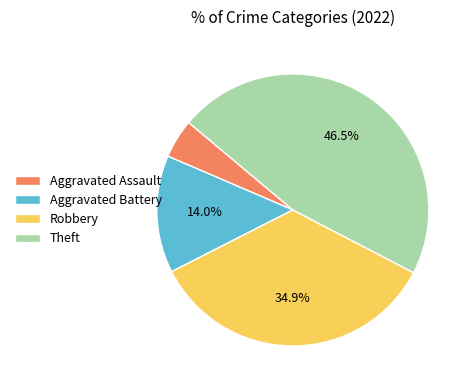

Rank the categories by value from highest to lowest.

Theft, Robbery, Aggravated Battery, Aggravated Assault